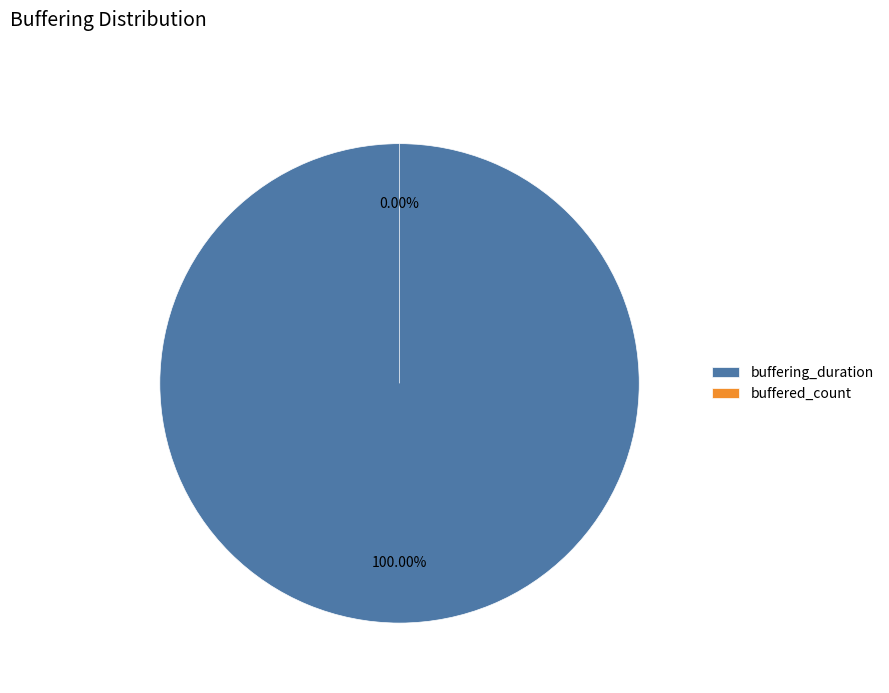

The buffered_count slice represents 1% of the pie. True or false?

False